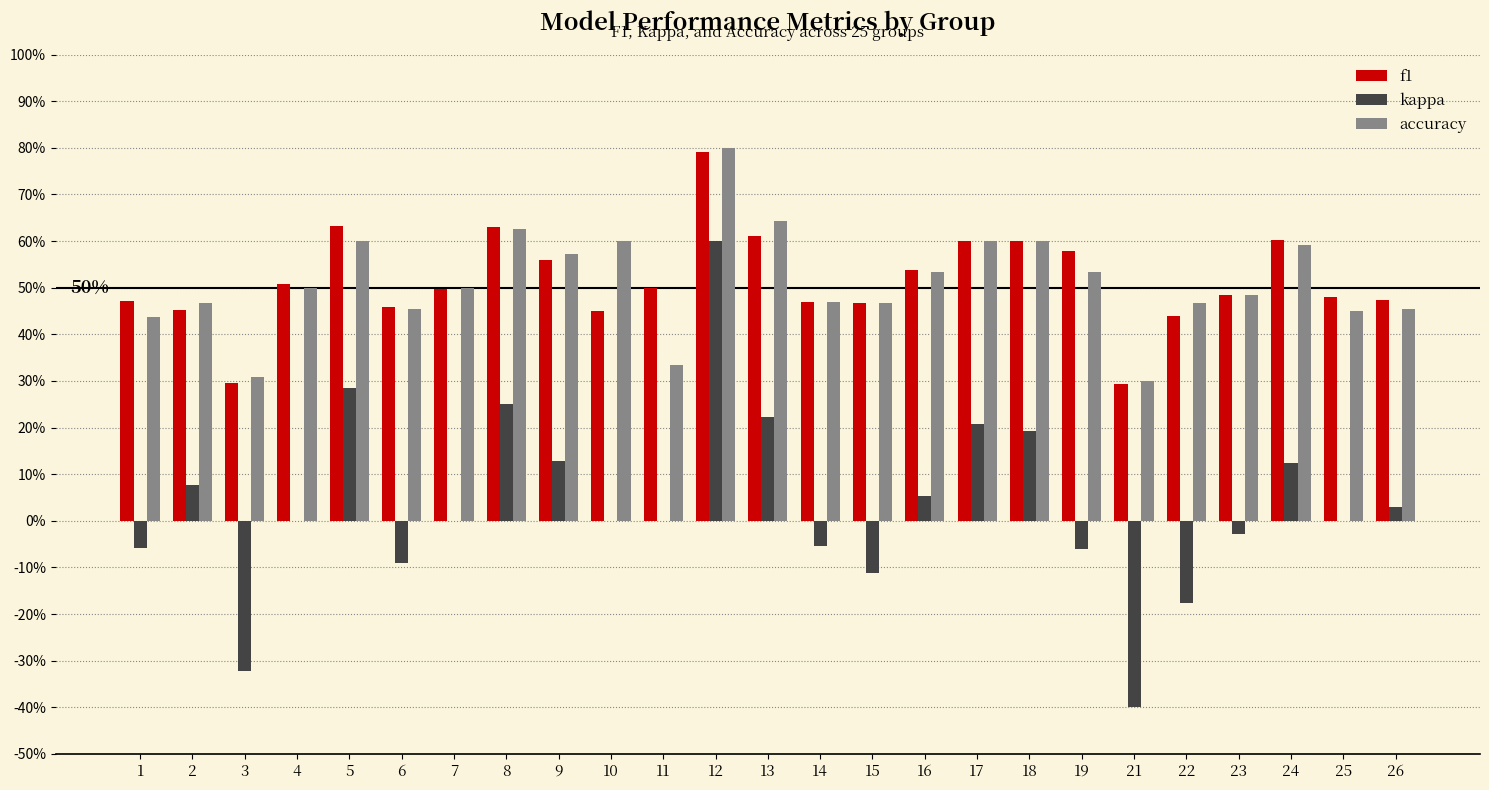

Are the bars horizontal?

No